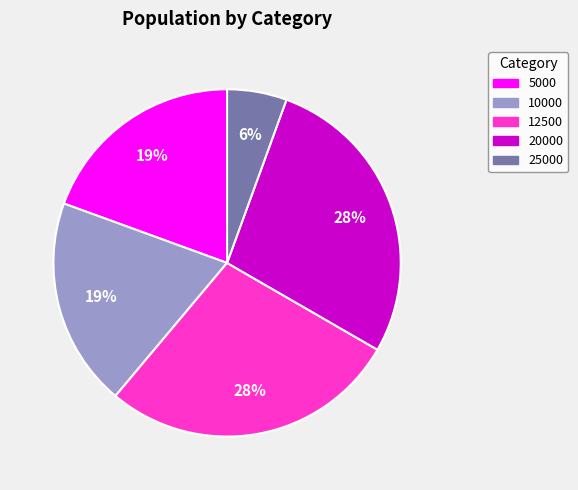

To the nearest percent, what is the difference between the largest and smallest slice percentages?

22%